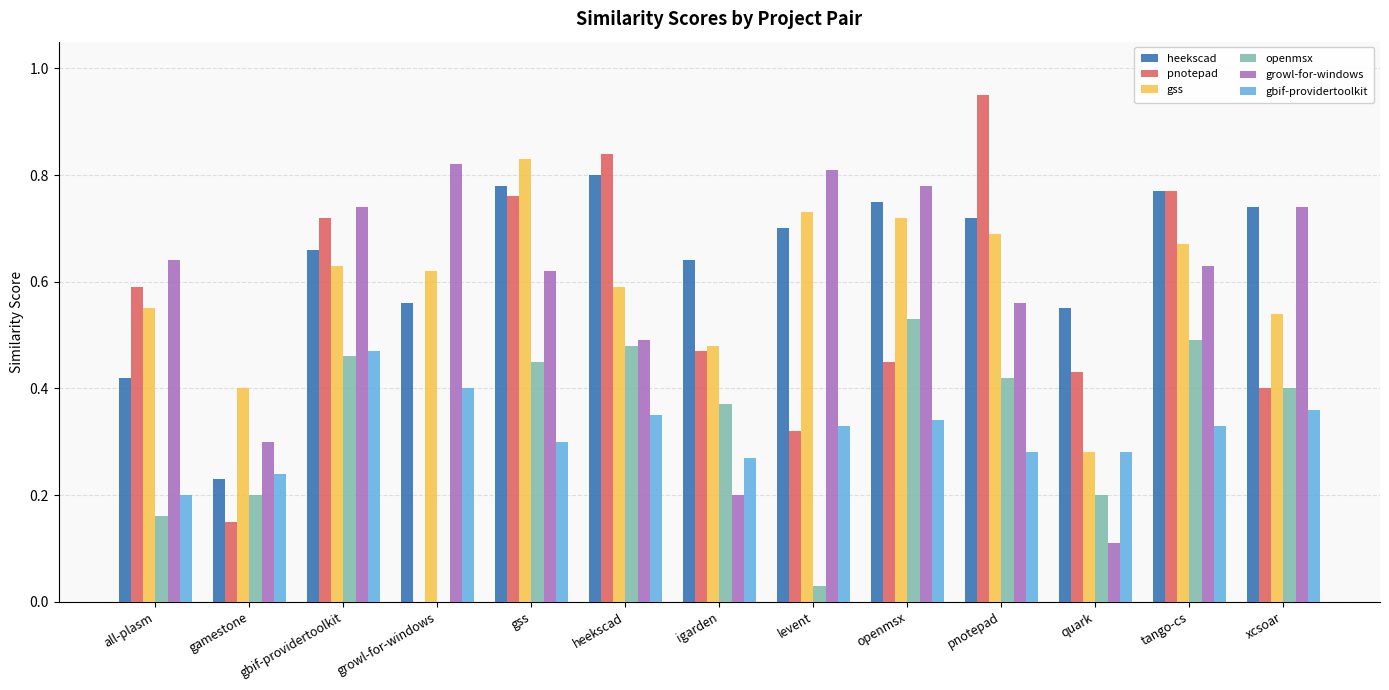

Which label corresponds to the largest value in the chart?

pnotepad